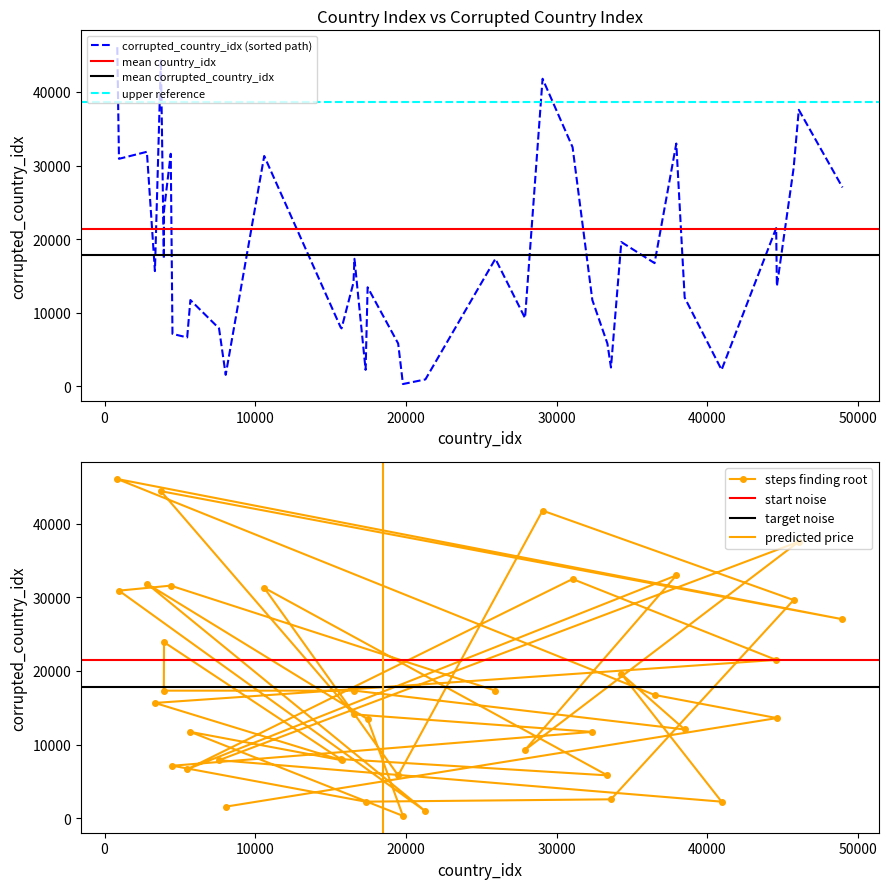

How many data points in steps finding root are less than 15664?

20